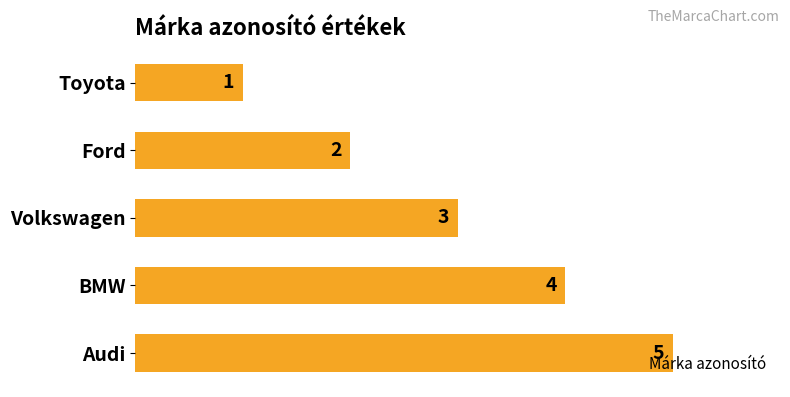

What position from the bottom is Ford?

4